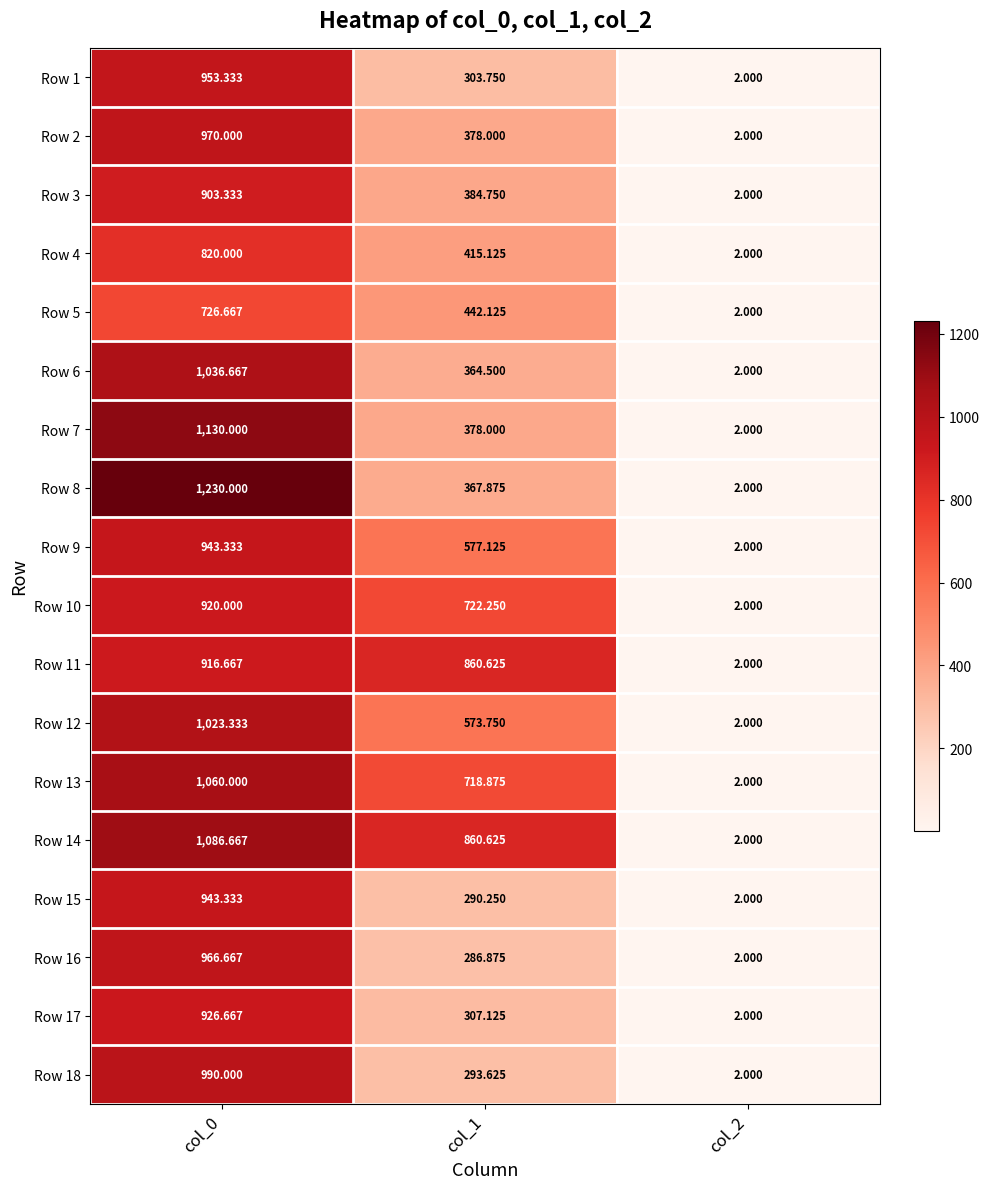

Is the value of Row 2 at col_1 greater than the value of Row 8 at col_1?

Yes